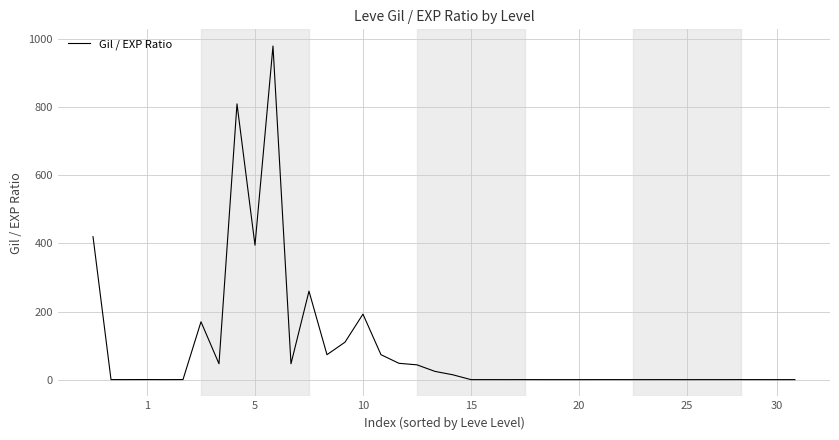

What is the maximum value shown in the chart?

980.0